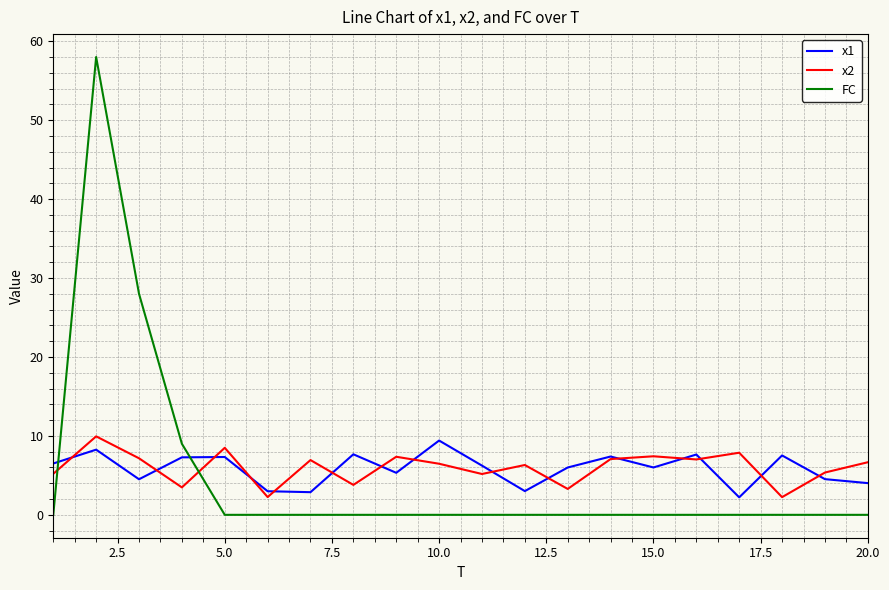

After their last crossing, which series has the higher values: x1 or FC?

x1